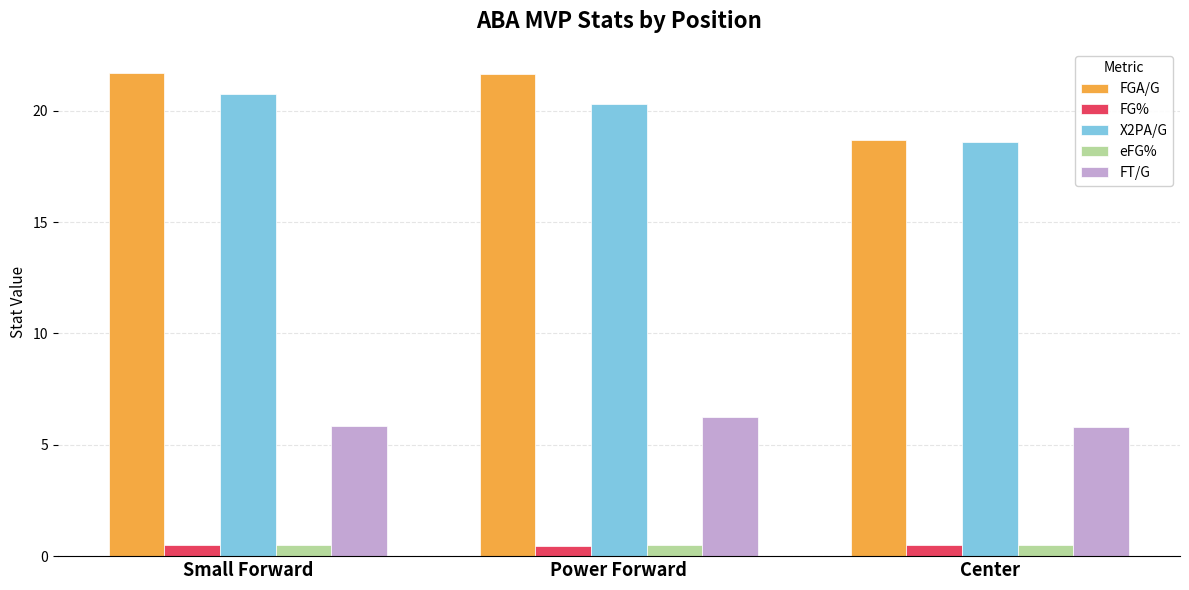

What is the smallest value displayed?

0.5